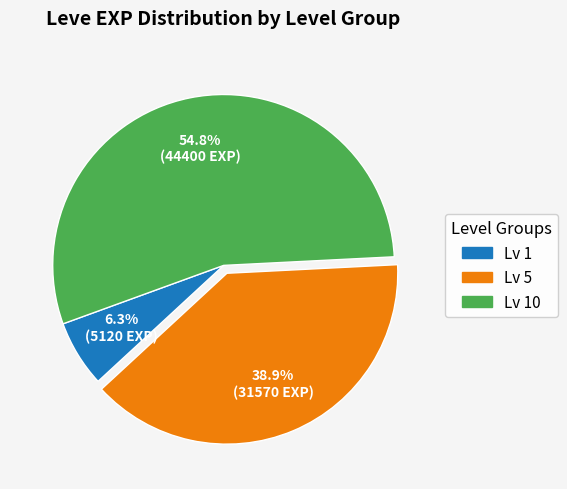

How many slices are in this pie chart?

3